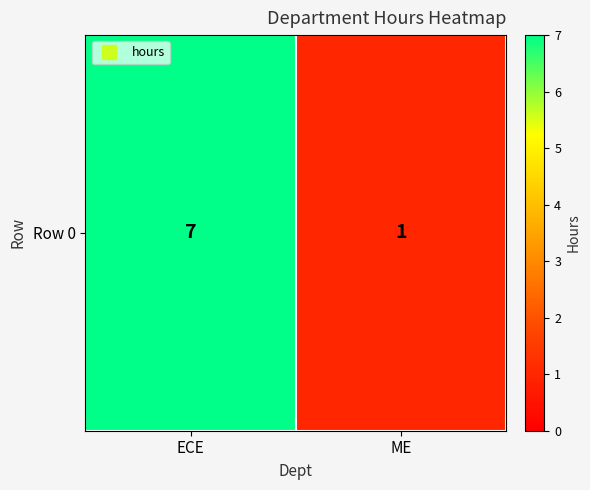

Count the number of data series in this chart.

1